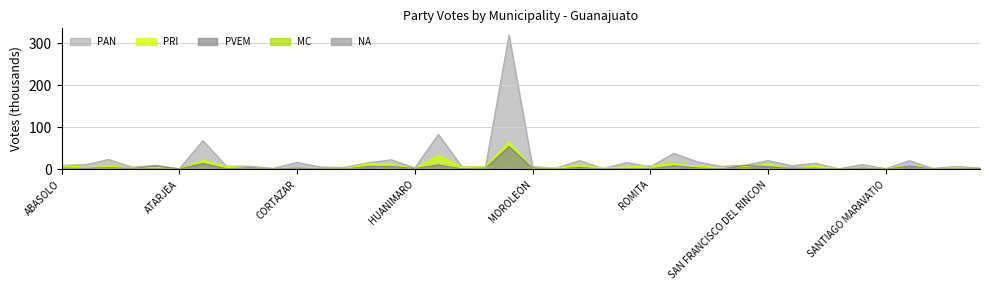

Rank the categories by NA value from highest to lowest.

LEON, CELAYA, IRAPUATO, SAN FELIPE, GUANAJUATO, SAN MIGUEL DE ALLENDE, SALAMANCA, SAN JOSE ITURBIDE, CORTAZAR, ROMITA, DOLORES HIDALGO CIN, SILAO DE LA VICTORIA, PENJAMO, SAN LUIS DE LA PAZ, ACAMBARO, JARAL DEL PROGRESO, COMONFORT, CUERAMARO, ABASOLO, PUEBLO NUEVO, SALVATIERRA, SANTA CRUZ DE JUVENTINO ROSAS, APASEO EL ALTO, SAN DIEGO DE LA UNION, SAN FRANCISCO DEL RINCON, APASEO EL GRANDE, TARIMORO, MOROLEON, DOCTOR MORA, JERECUARO, PURISIMA DEL RINCON, TARANDACUAO, HUANIMARO, MANUEL DOBLADO, OCAMPO, CORONEO, TIERRA BLANCA, ATARJEA, SANTA CATARINA, SANTIAGO MARAVATIO